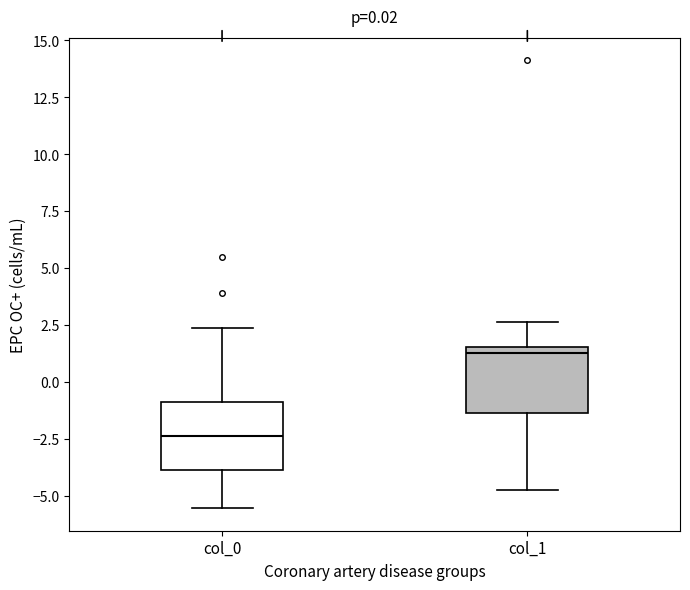

Which box's median line is the highest?

col_1